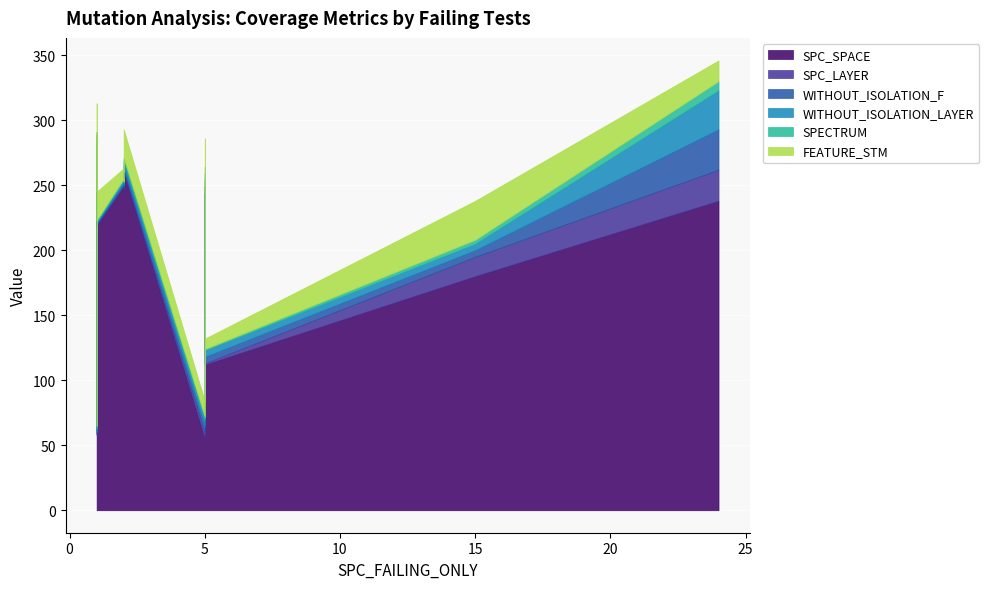

What is the highest value of the WITHOUT_ISOLATION_F series?

31